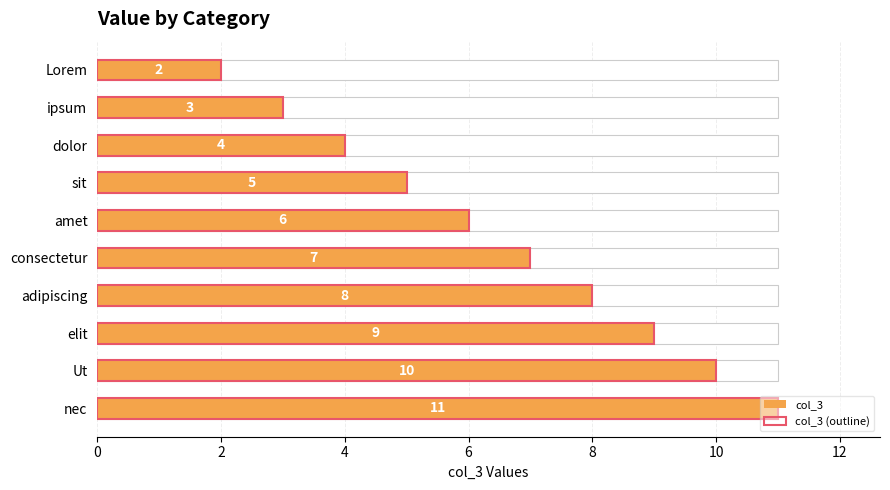

What is the average value of the col_3 (outline) series?

6